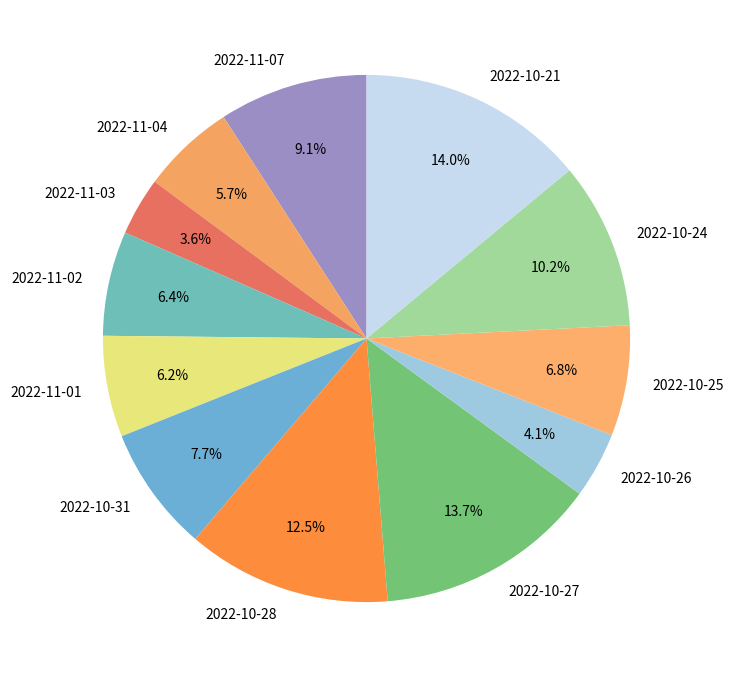

What percentage is NOT represented by 2022-10-27?

86.3%